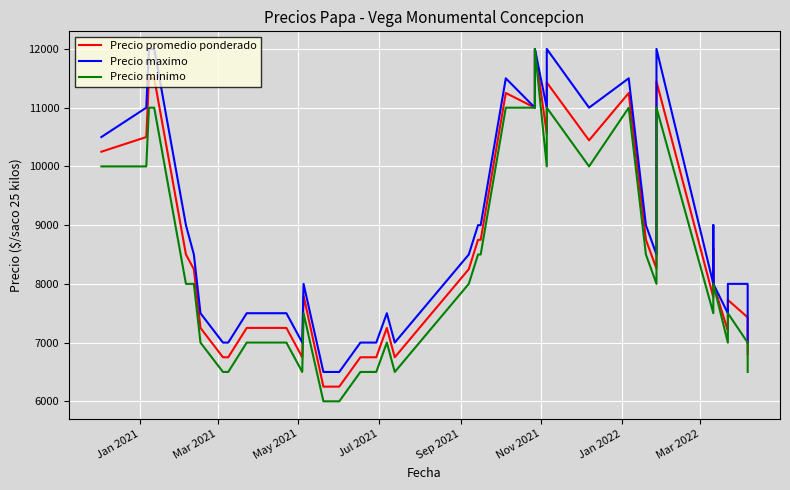

What are all the series names shown in the legend?

Precio promedio ponderado, Precio maximo, Precio minimo